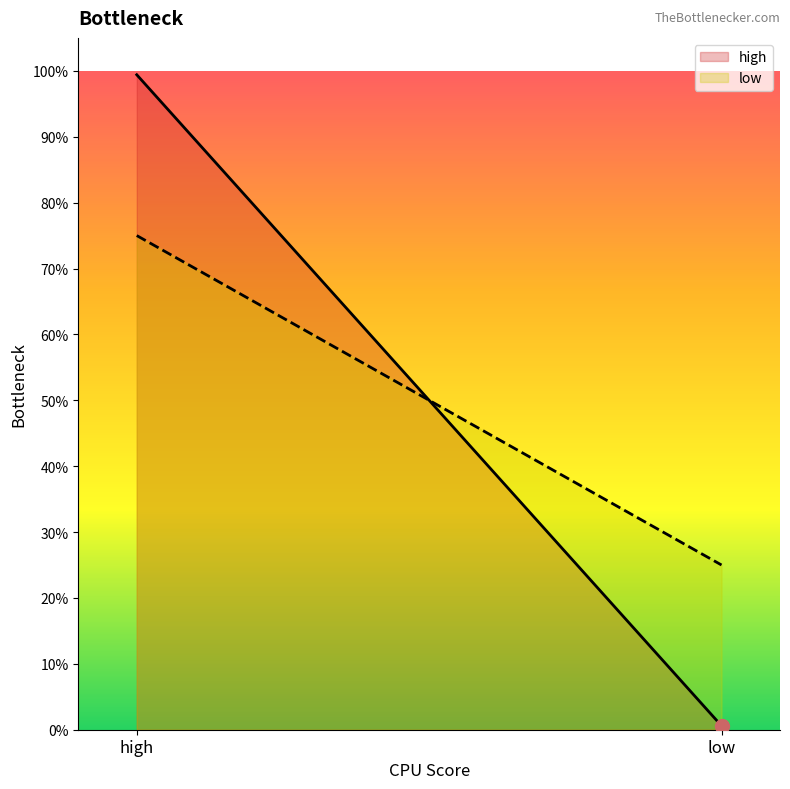

At which category is the sum across all series the highest?

high